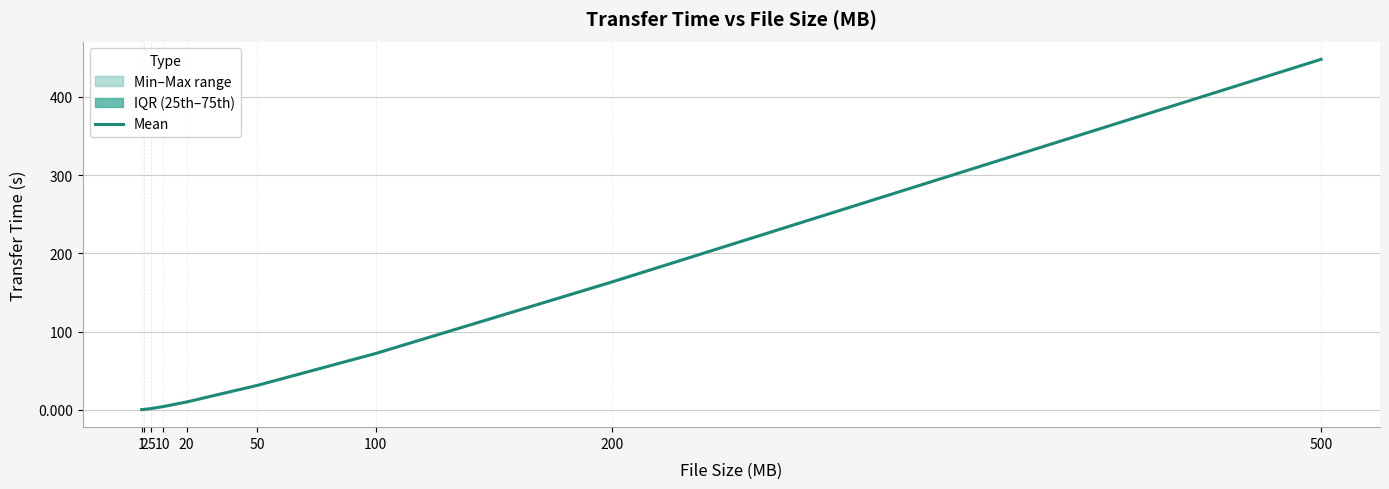

What is the sum of the values at 10 and 2?

5.1